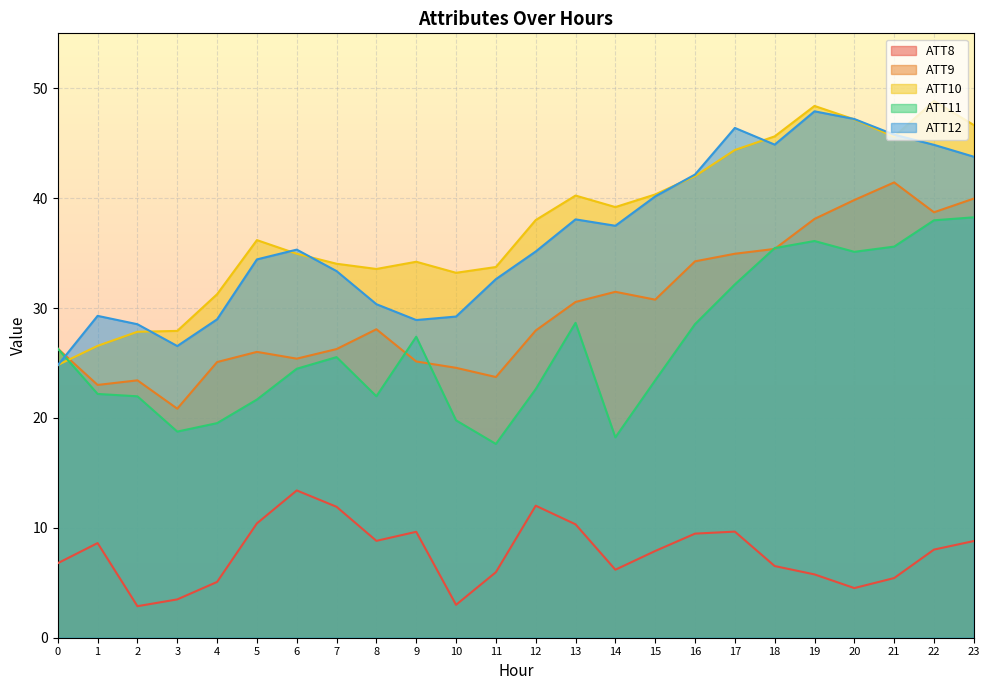

The ATT8 series shows 10.3 at 13. True or false?

True